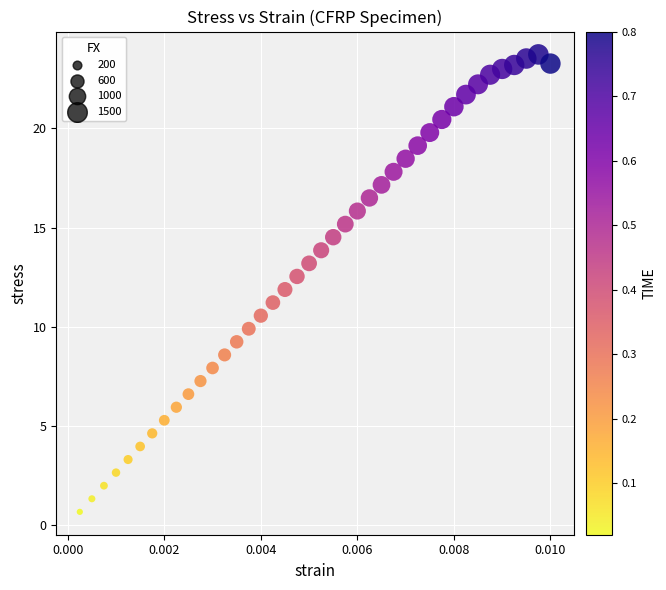

What is the range of Y values (max minus min)?

23.1